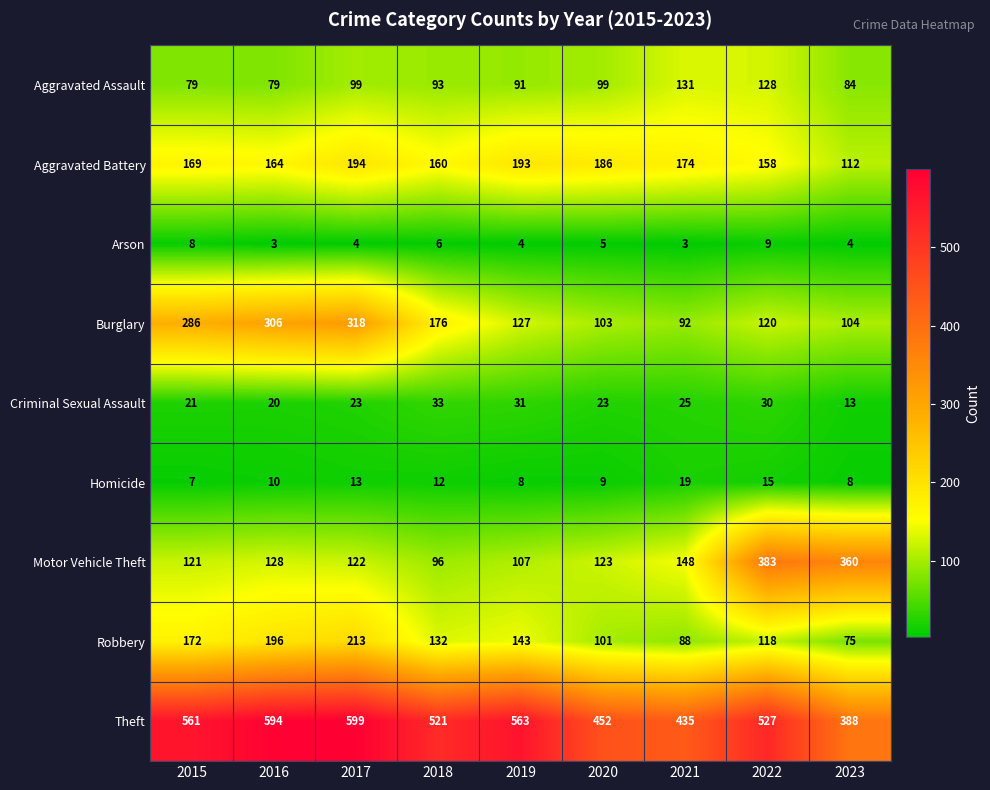

At which label does Homicide reach its minimum?

2015